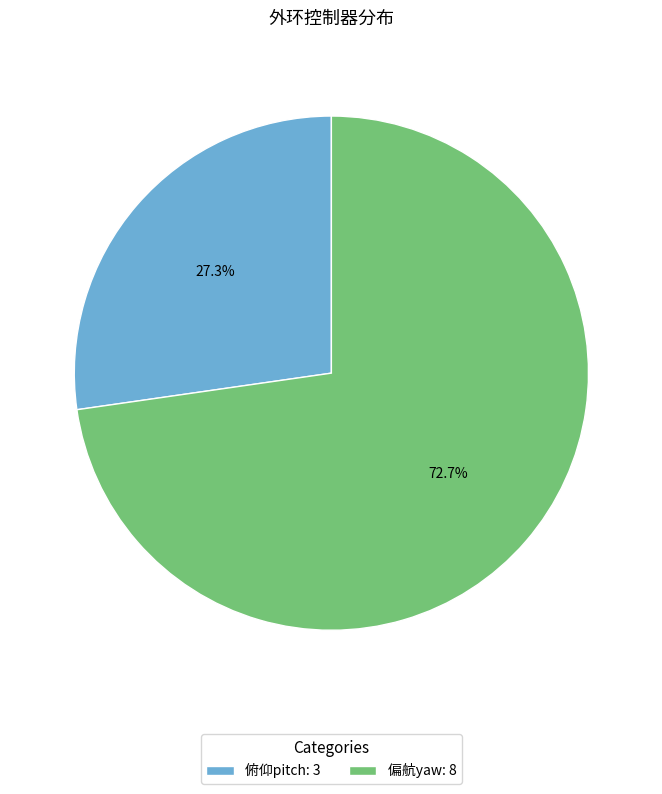

Is it true that 俯仰pitch is 20% of the pie?

False